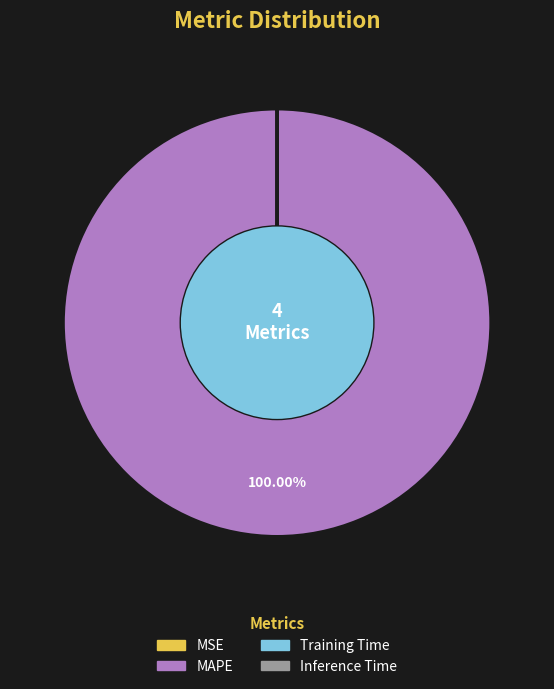

Which category accounts for the majority?

MAPE